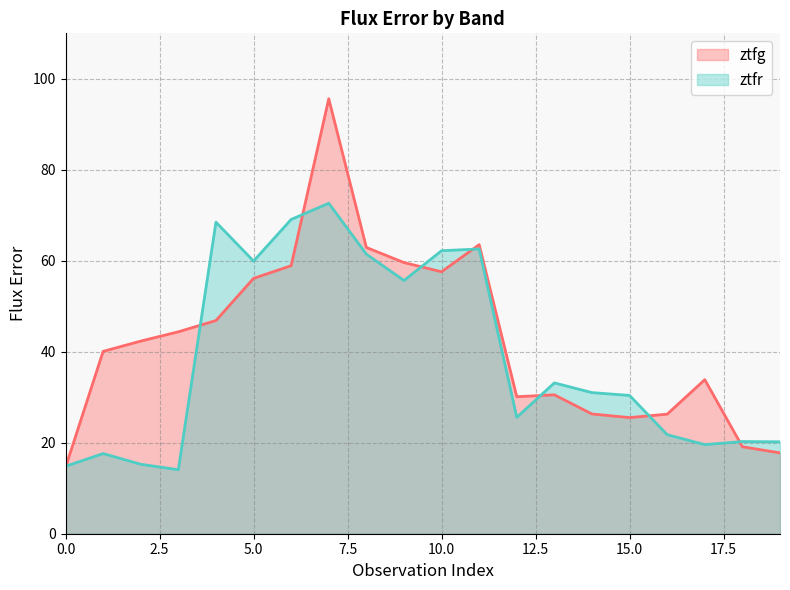

Which category has the highest value in the ztfr series?

7